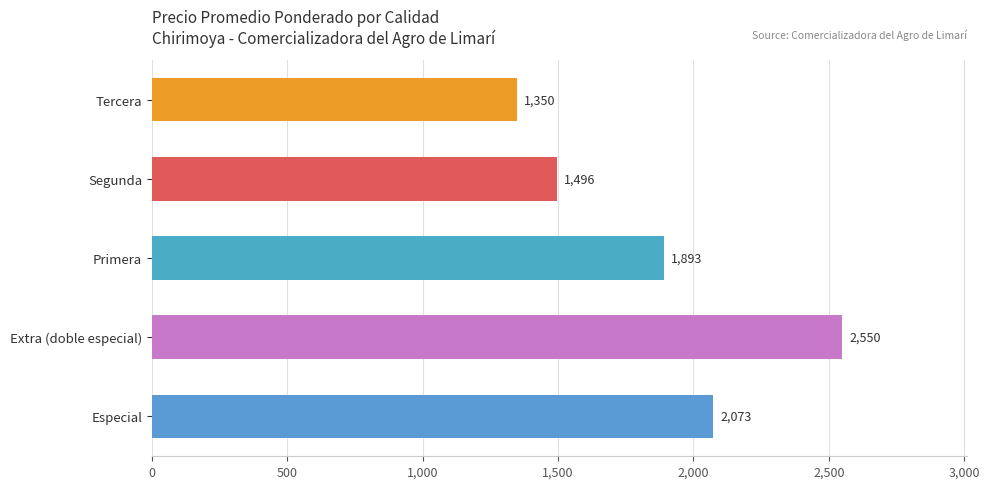

What is the greatest value displayed?

2550